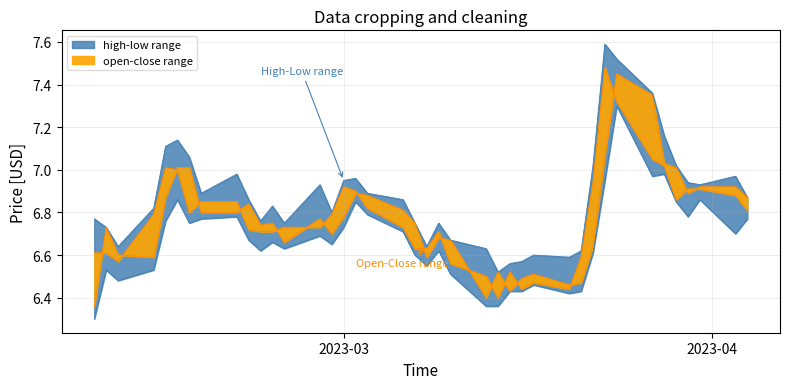

The value of open at 20 is 6.8. True or false?

True